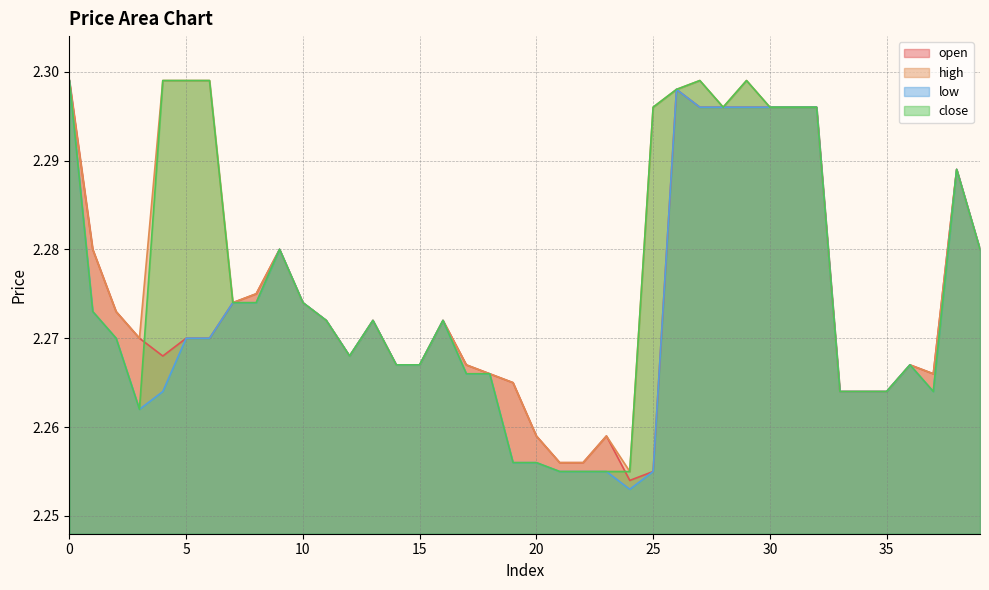

Rank the series at 16 from lowest to highest value.

open, high, low, close